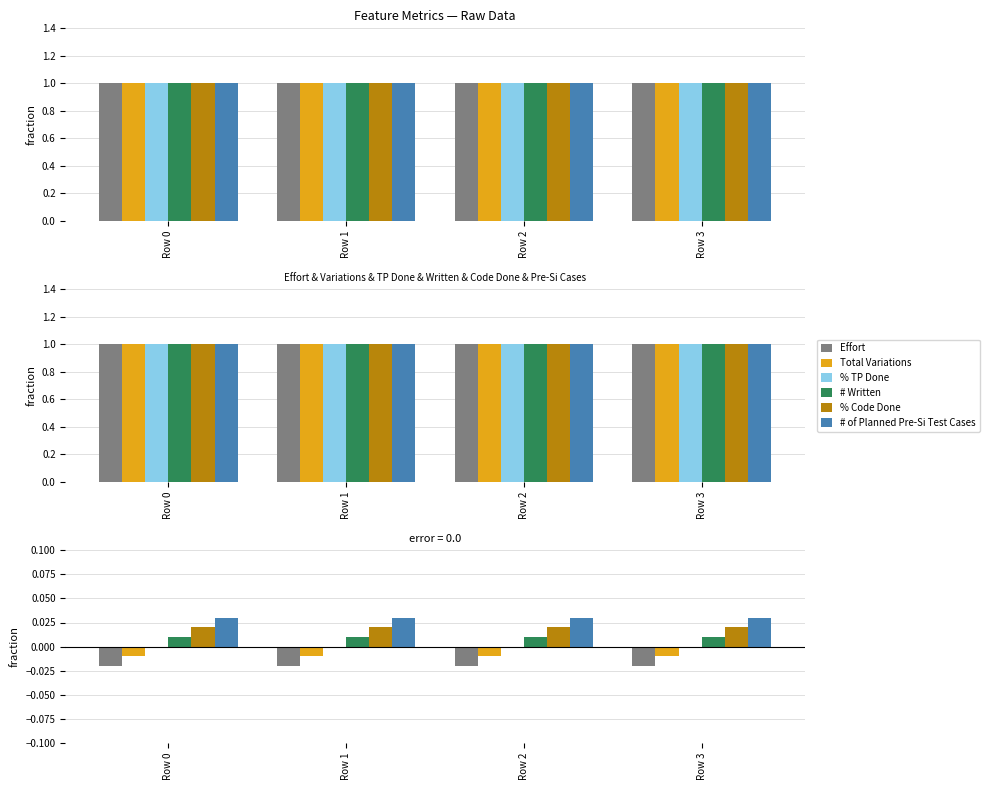

Rank the series by their average value, from highest to lowest.

# of Planned Pre-Si Test Cases, % Code Done, # Written, % TP Done, Total Variations, Effort